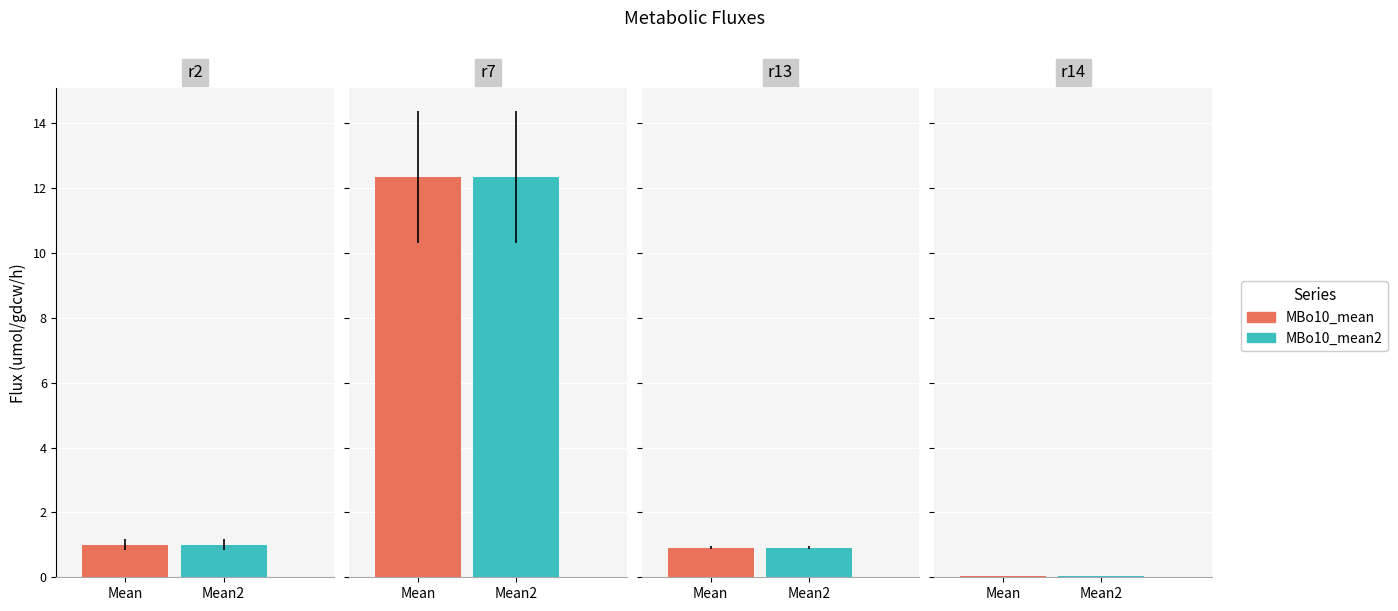

Rank the series at r2 from highest to lowest value.

MBo10_mean, MBo10_mean2